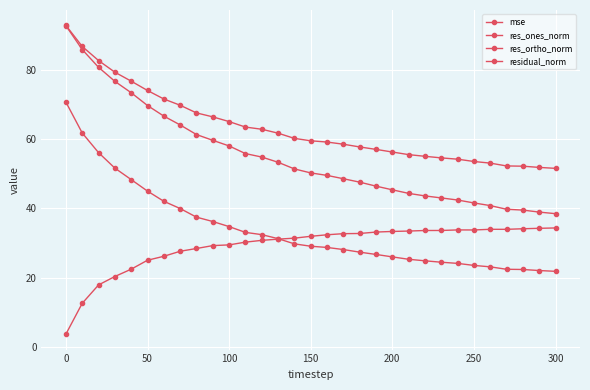

How many categories are shown in the chart?

31